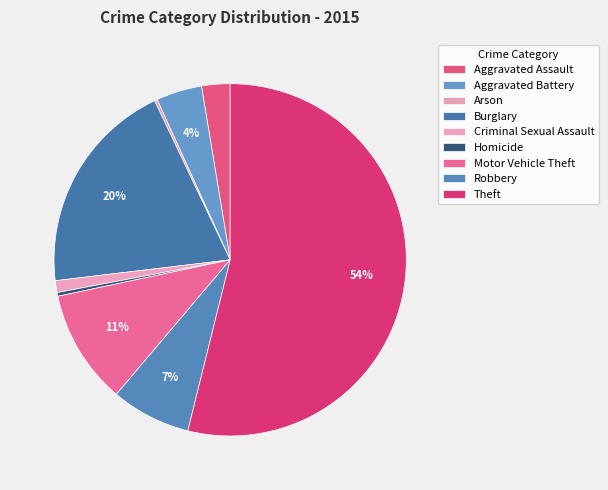

The Theft slice represents 63% of the pie. True or false?

False